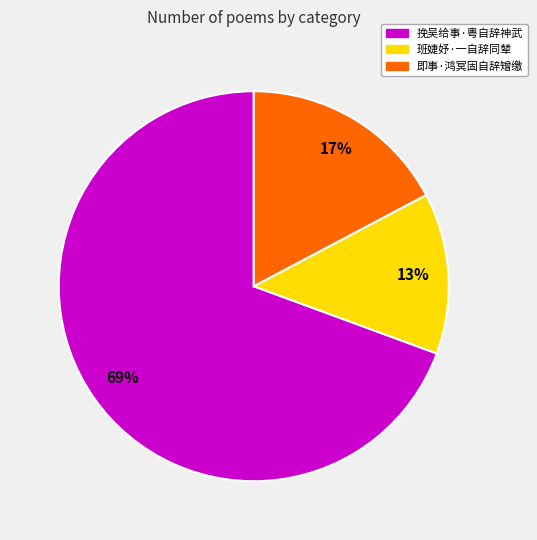

Approximately how many times larger is the value at 即事·鸿冥固自辞矰缴 compared to 挽吴给事·粤自辞神武?

0.2